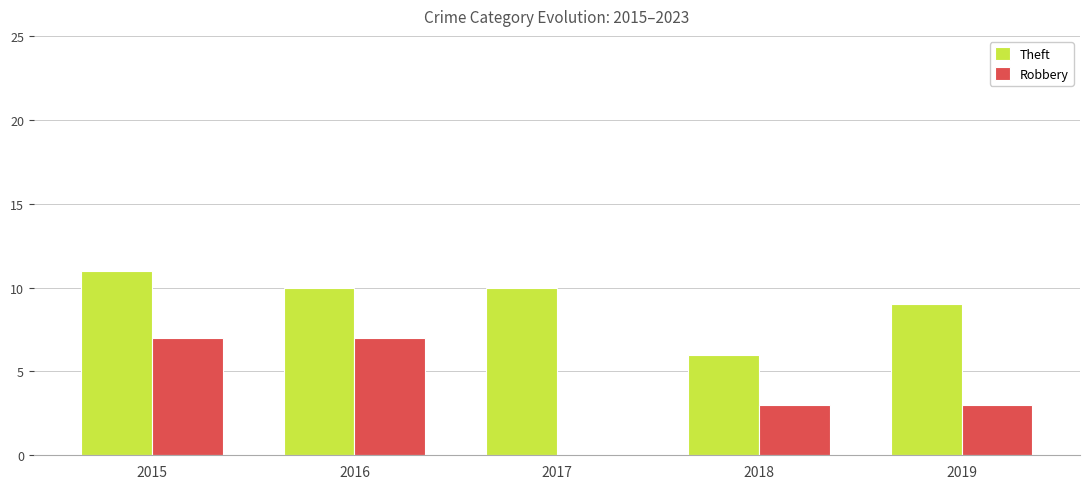

Which series has the largest total across all categories?

Theft